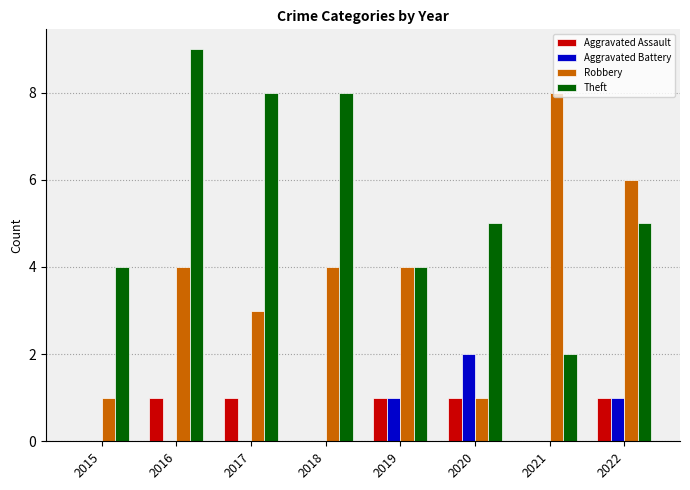

The value of Robbery at 2018 is 1. True or false?

False